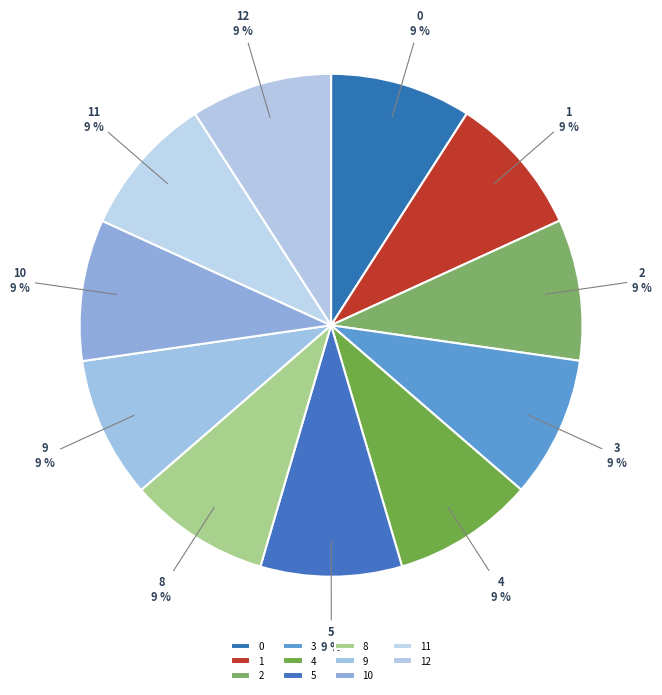

What is the ratio of the value at 12 to the value at 8?

1.0